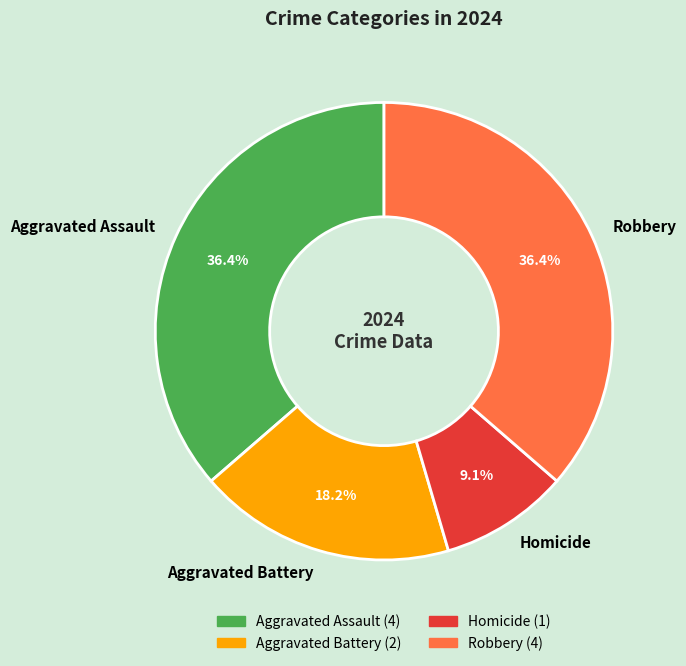

To the nearest percent, what percentage of the pie is Robbery?

36%